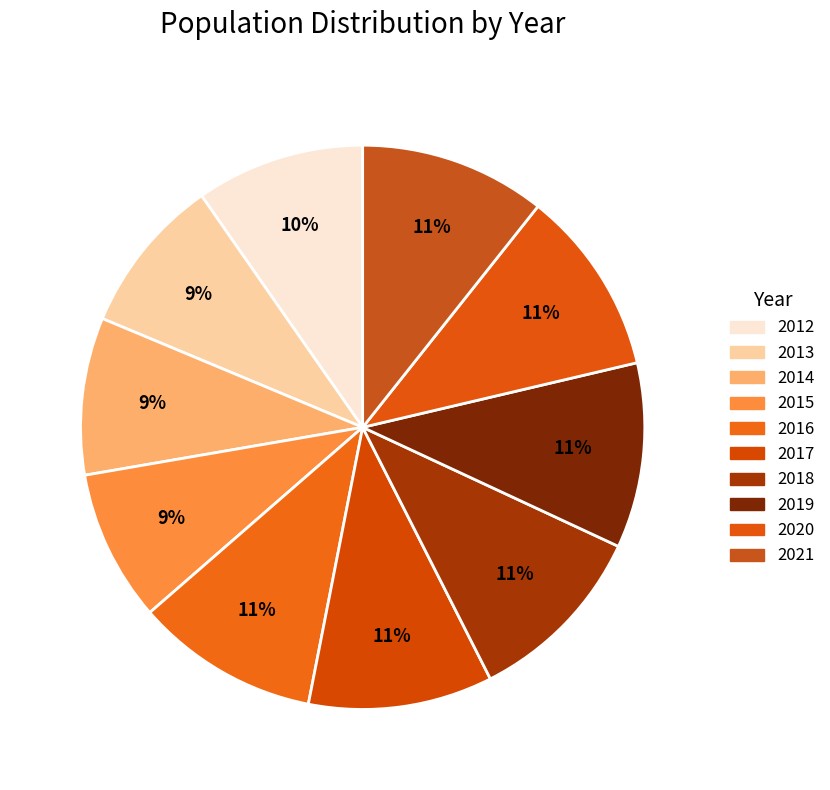

Is it true that 2017 is 23% of the pie?

False